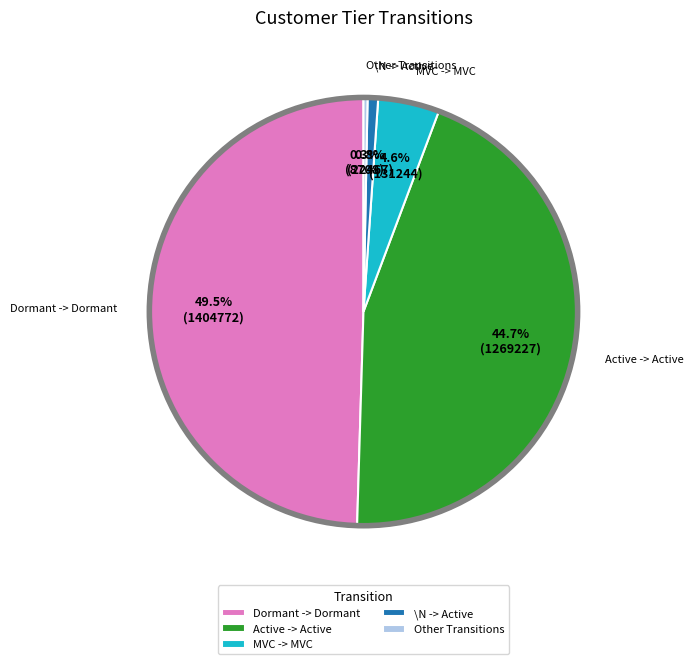

Which category has the biggest portion of the pie?

Dormant -> Dormant